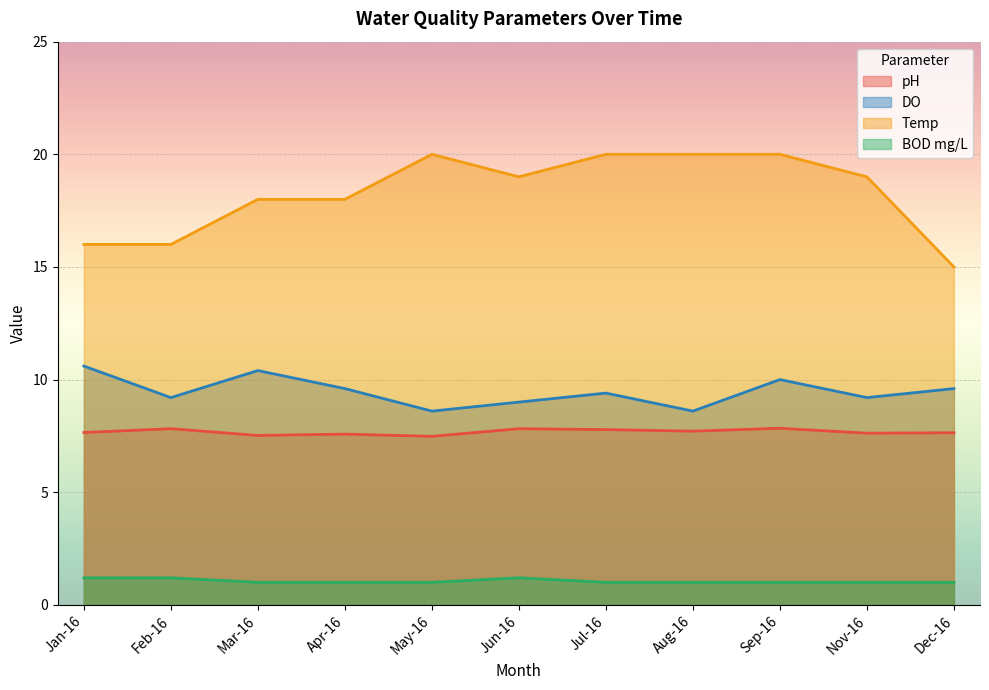

What is the total value across all series at Feb-16?

34.2